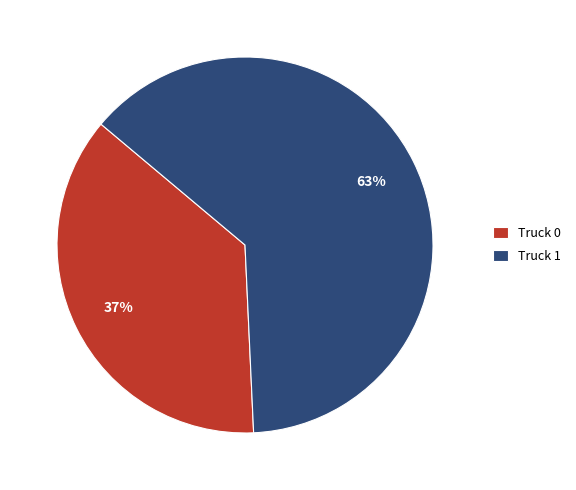

Is it true that Truck 0 is 47% of the pie?

False